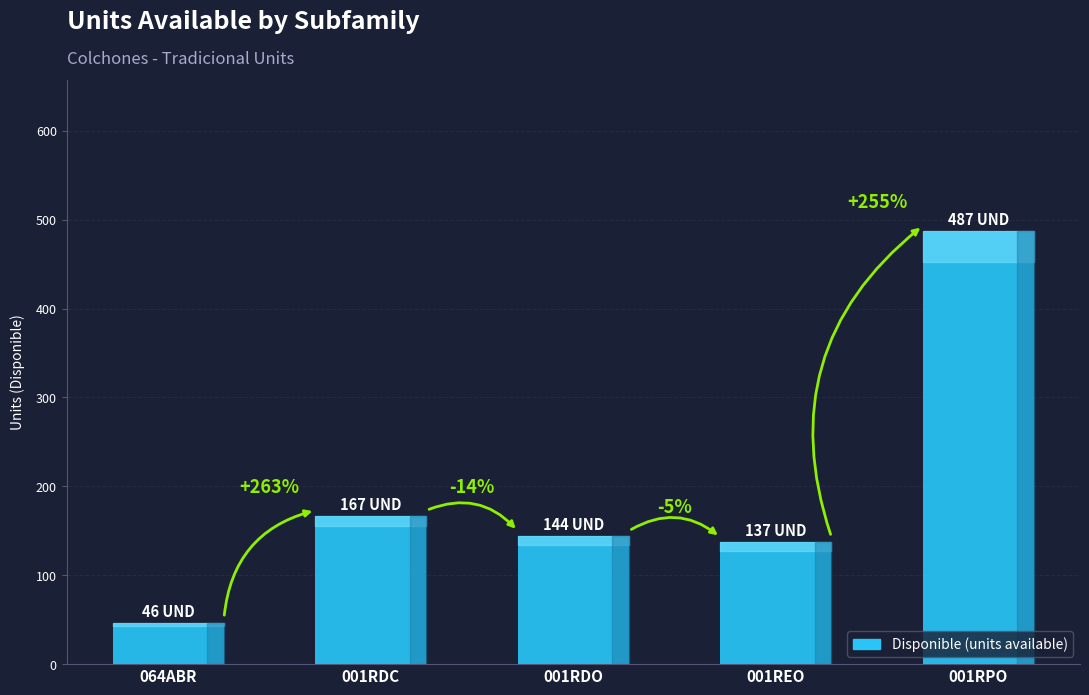

At which category does the chart reach its peak across all series?

001RPO